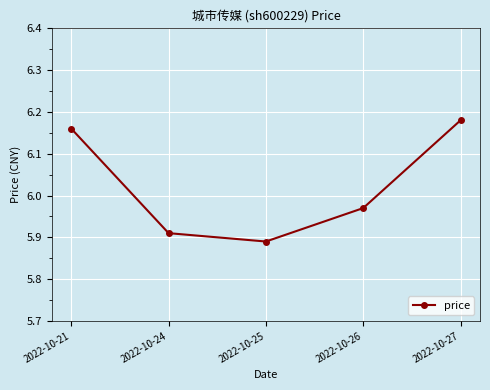

How many values are between 5 and 6?

3